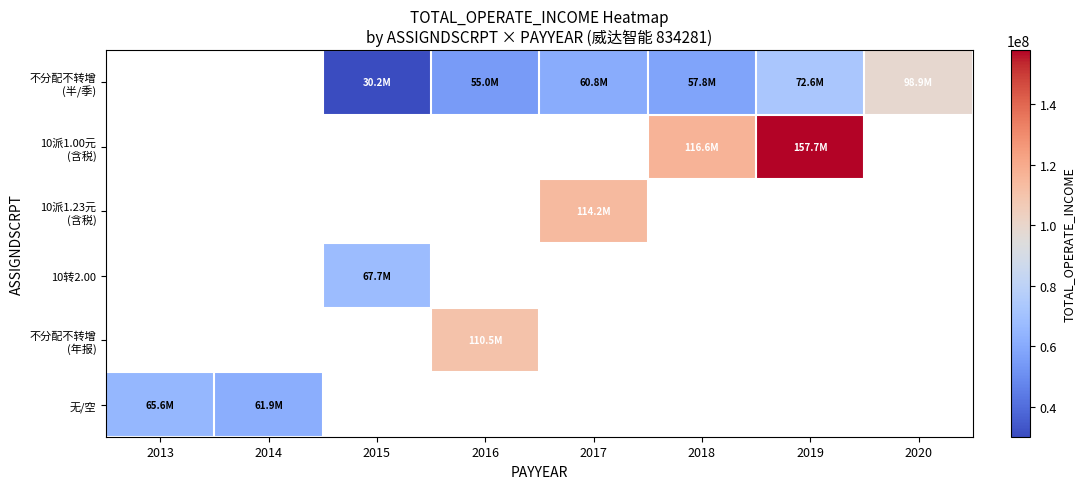

Is the value of 不分配不转增 (半/季) at 2018 greater than the value of 10派1.00元 (含税) at 2015?

No